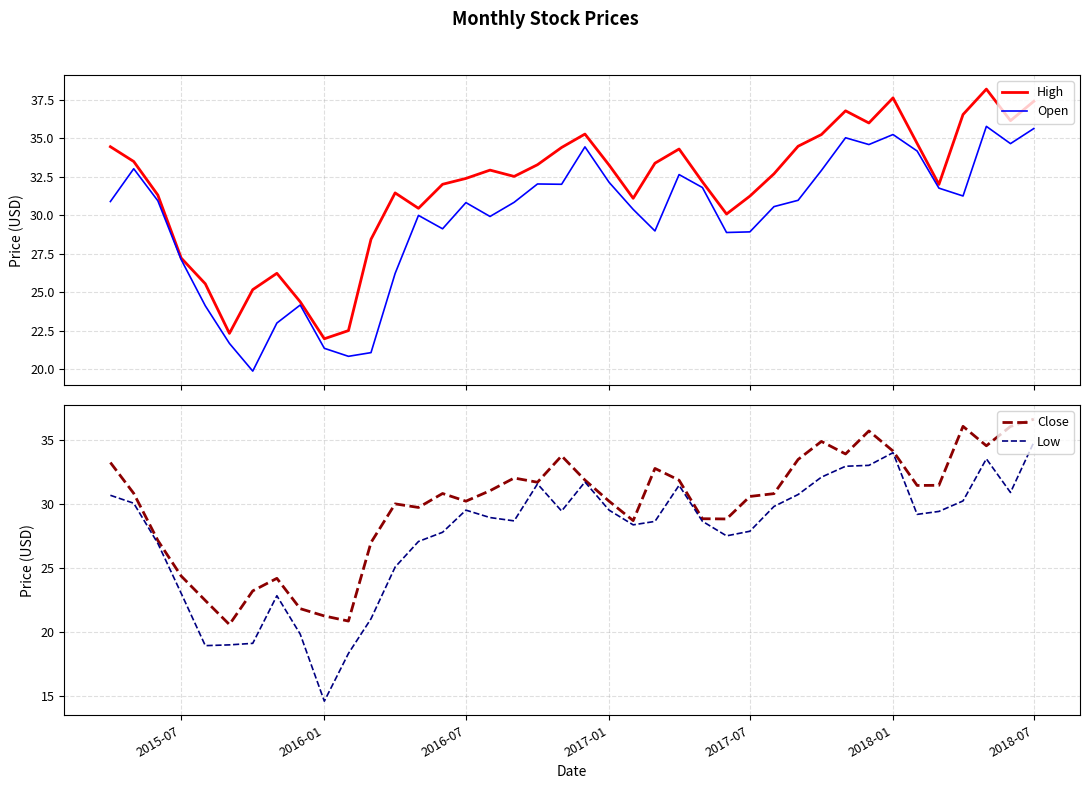

At which label does Low reach its minimum?

2016-01